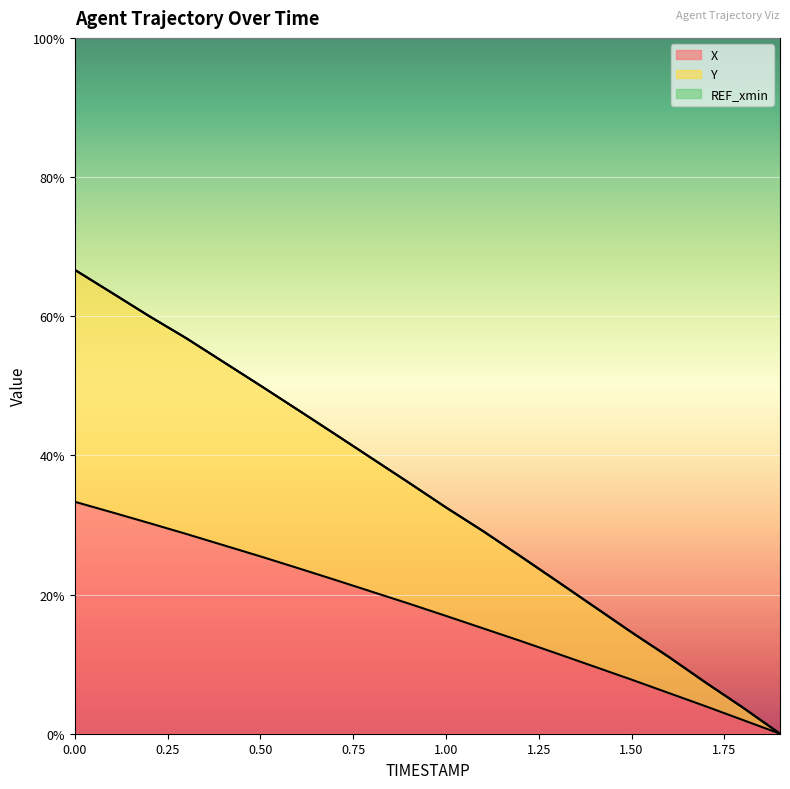

Reading left to right, list all the values displayed in this chart.

X: 33.3	31.8	30.3	28.7	27.1	25.5	23.8	22.1	20.4	18.7	16.9	15.1	13.3	11.5	9.6	7.8	5.9	3.9	2.0	0.0
Y: 66.7	63.4	60.0	56.9	53.4	50.0	46.6	43.1	39.6	36.1	32.5	29.1	25.5	21.9	18.2	14.6	11.1	7.3	3.8	0.0